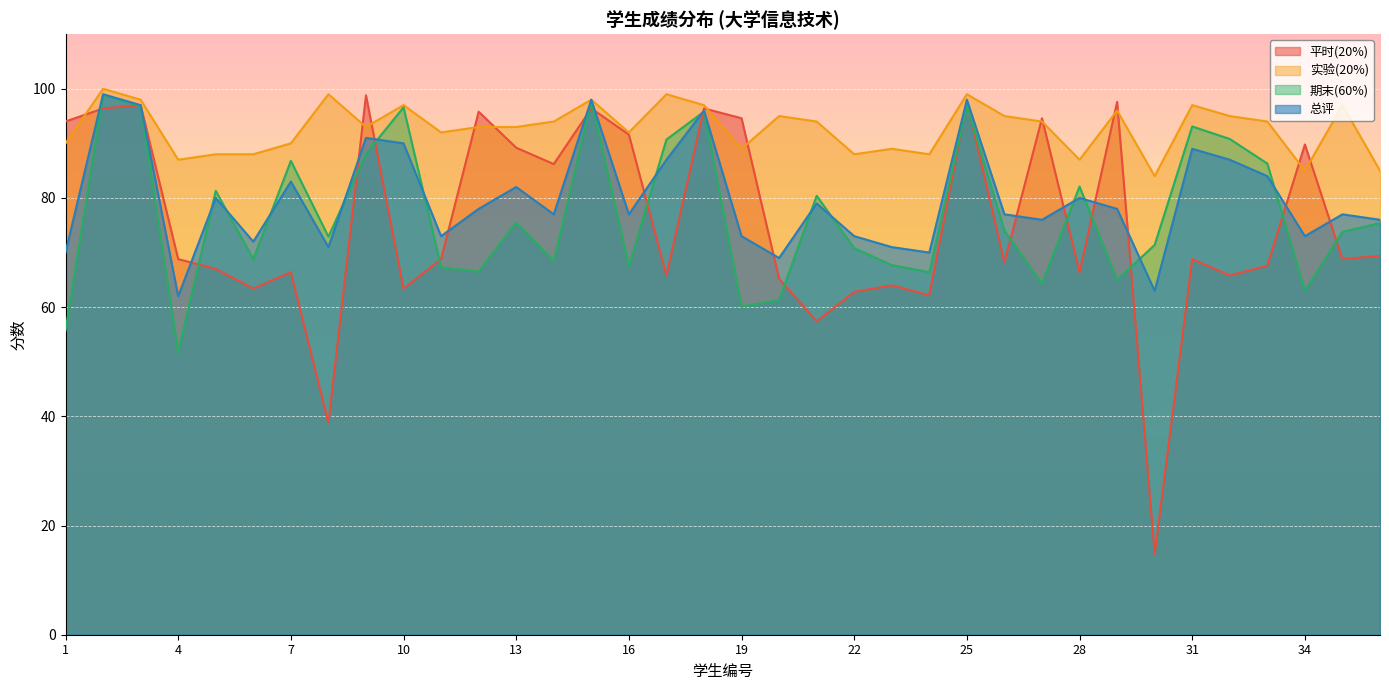

Which has a higher value, 21 or 17?

17